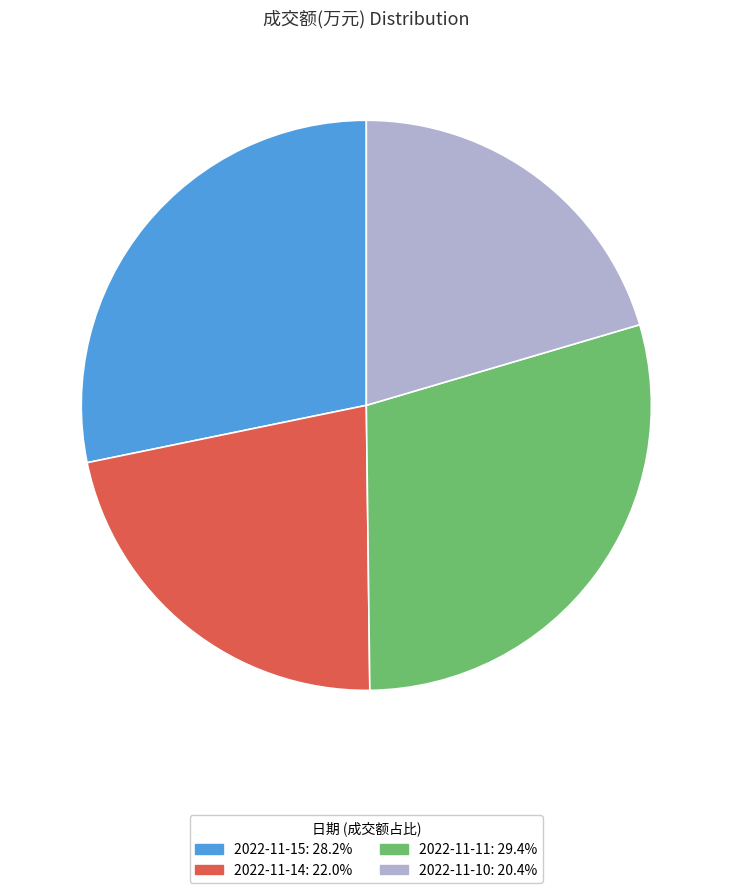

Combined, do 2022-11-10: 20.4% and 2022-11-14: 22.0% account for over 50%?

No